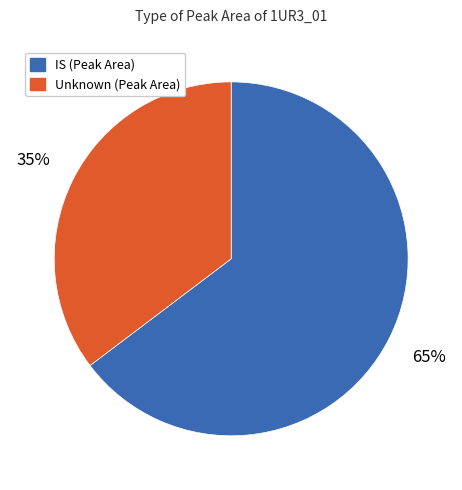

How many slices are in this pie chart?

2